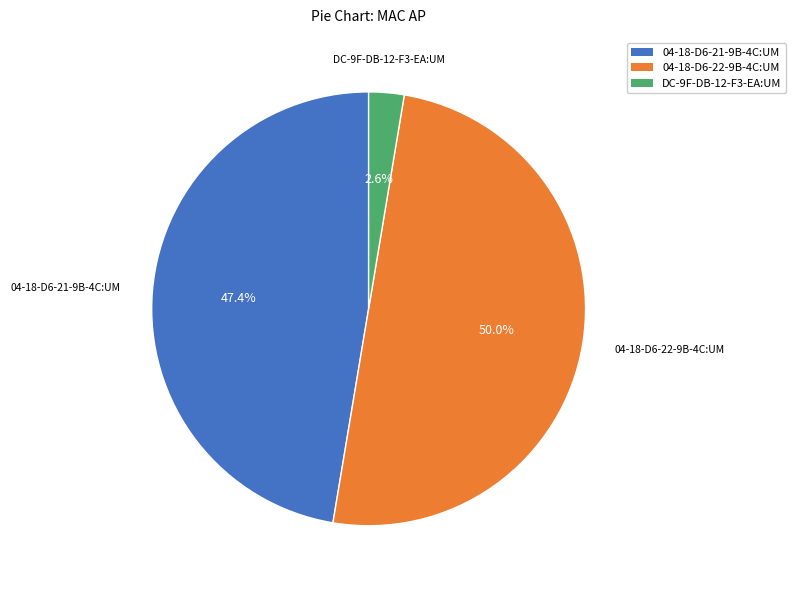

To the nearest percent, what is the difference between the largest and smallest slice percentages?

47%